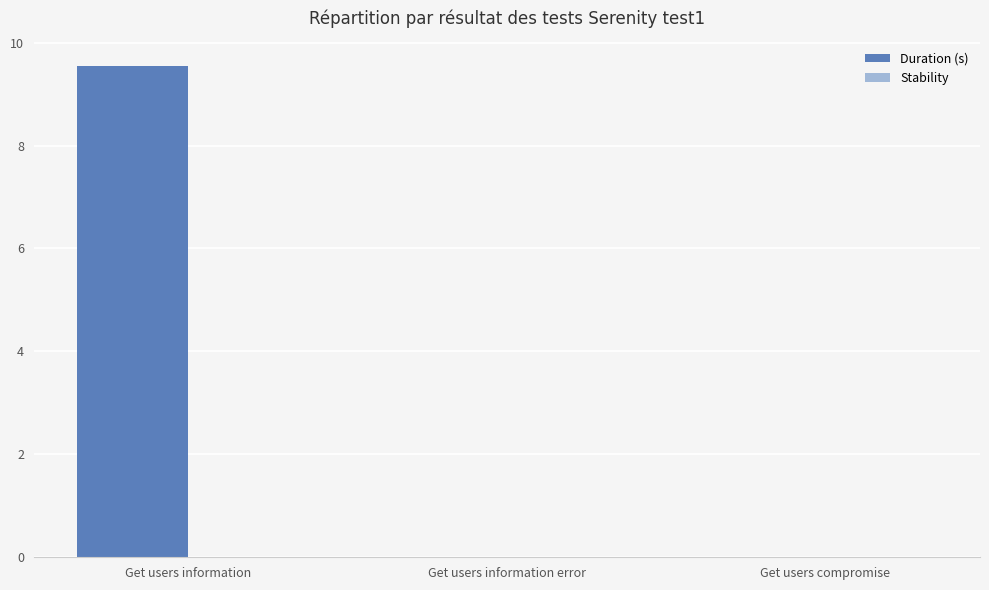

What is the sum of all values?

9.6